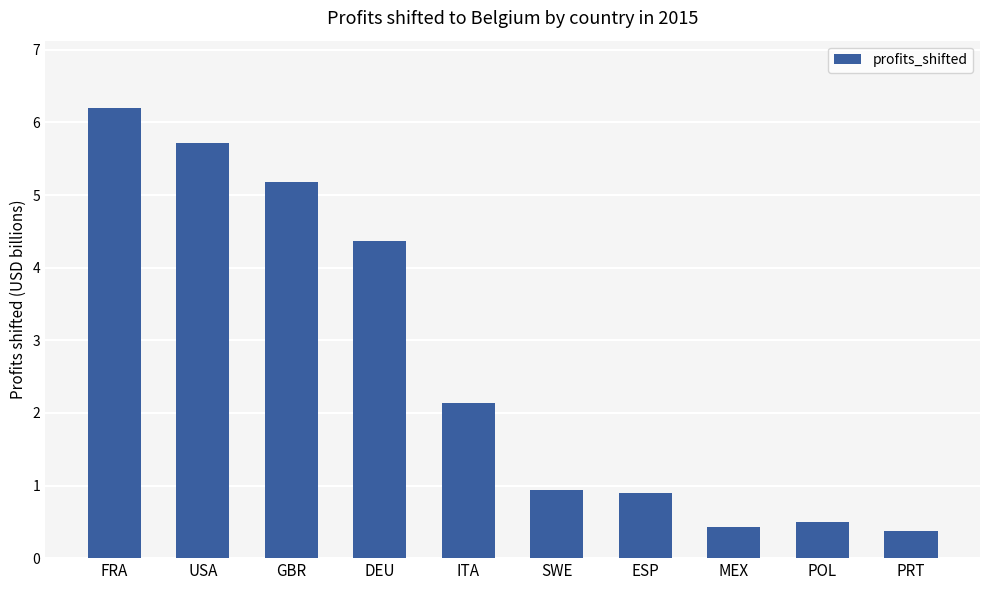

What position from the right is PRT?

1